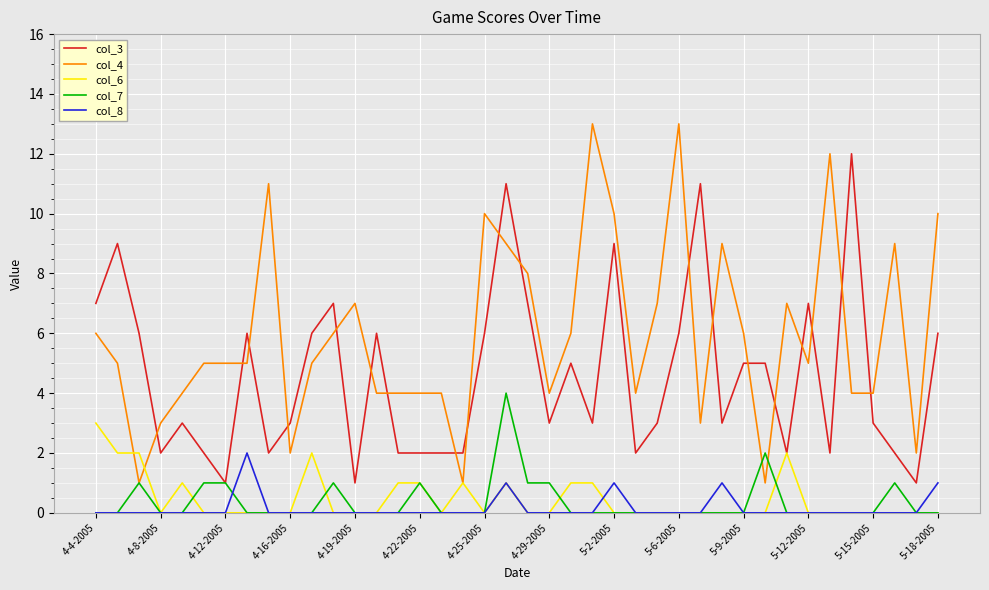

What is the greatest value displayed?

13